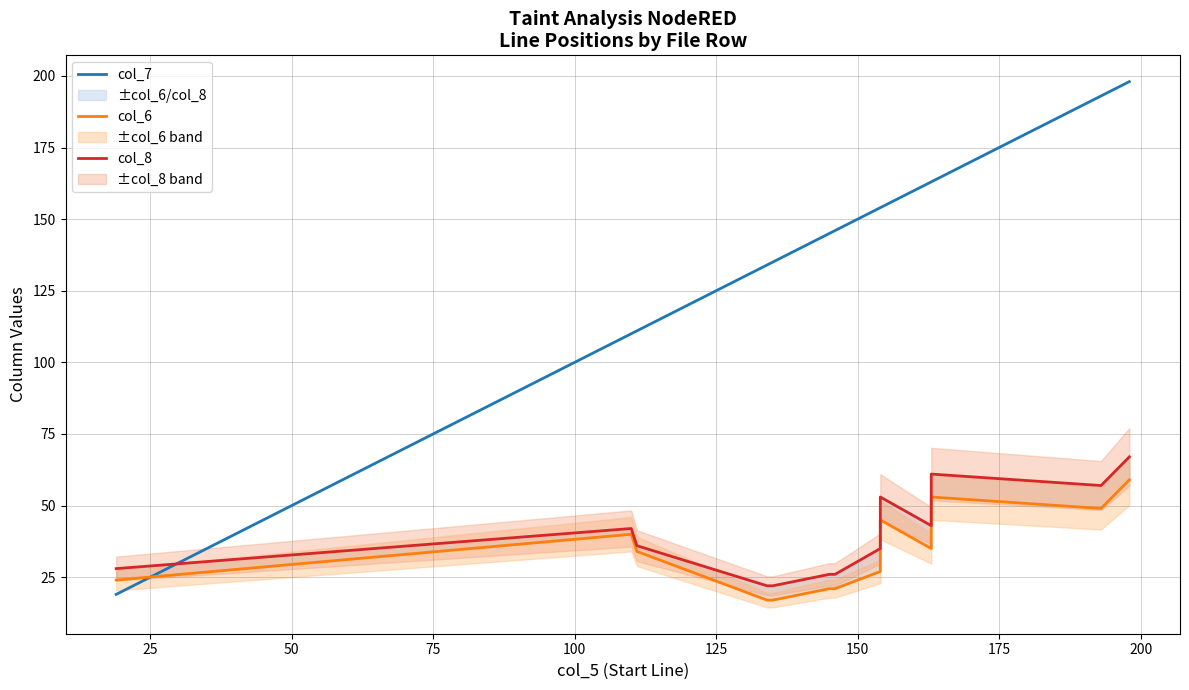

In col_8, how many points are higher than both neighbors (excluding endpoints)?

3